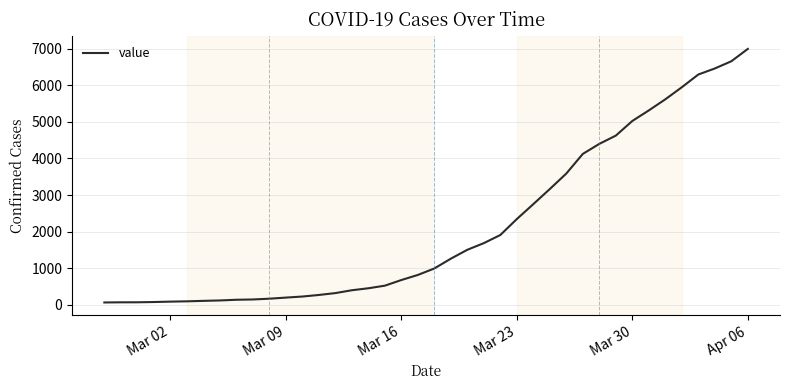

What is the maximum value shown in the chart?

6995